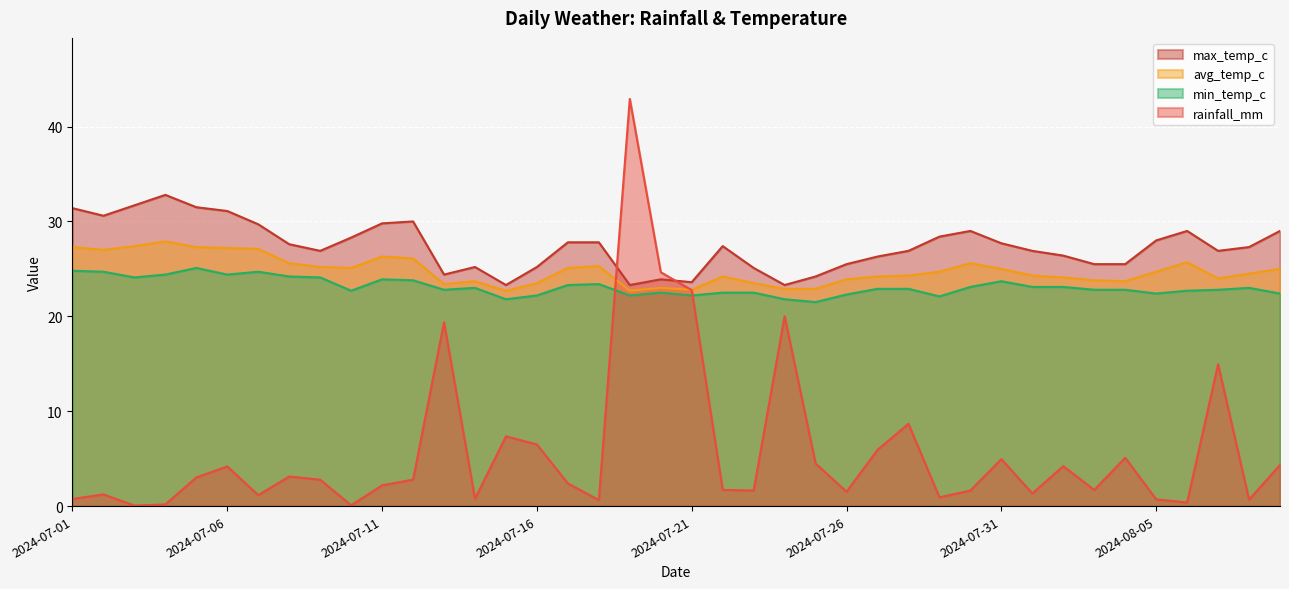

At which label is rainfall_mm closest to 21?

2024-07-24